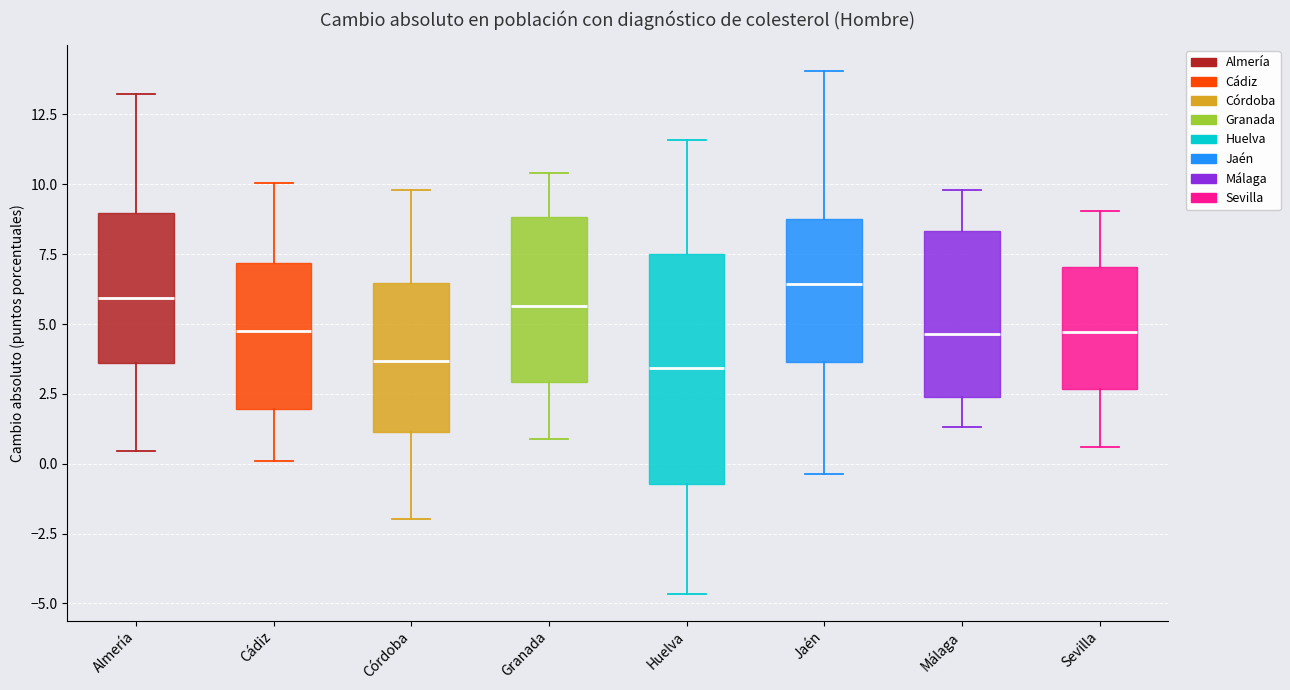

Reading left to right, transcribe this box plot: for each box, give where its median line is, the range the box spans, and where its two whiskers end, as read against the y-axis. The values are not printed on the chart, so give them approximately, as read against the axis.

Almería: median 6.0, box 3.5 to 9.0, whiskers 0.5 to 13.0
Cádiz: median 5.0, box 2.0 to 7.0, whiskers 0.0 to 10.0
Córdoba: median 3.5, box 1.0 to 6.5, whiskers -2.0 to 10.0
Granada: median 5.5, box 3.0 to 9.0, whiskers 1.0 to 10.5
Huelva: median 3.5, box -0.5 to 7.5, whiskers -4.5 to 11.5
Jaén: median 6.5, box 3.5 to 9.0, whiskers -0.5 to 14.0
Málaga: median 4.5, box 2.5 to 8.5, whiskers 1.5 to 10.0
Sevilla: median 4.5, box 2.5 to 7.0, whiskers 0.5 to 9.0